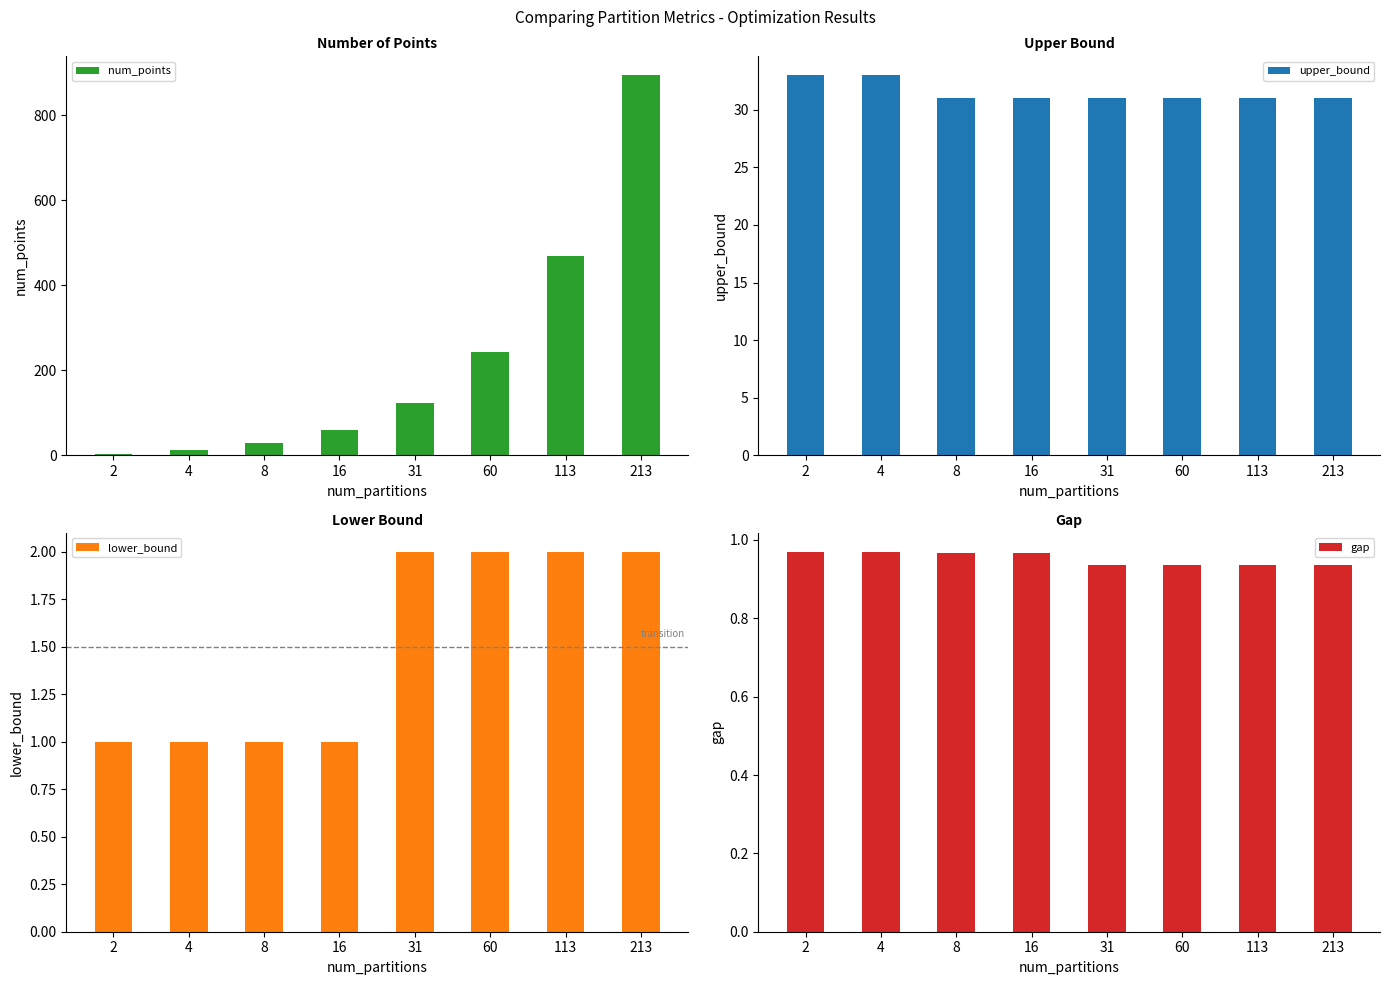

The value of lower_bound at 60 is 2.0. True or false?

True